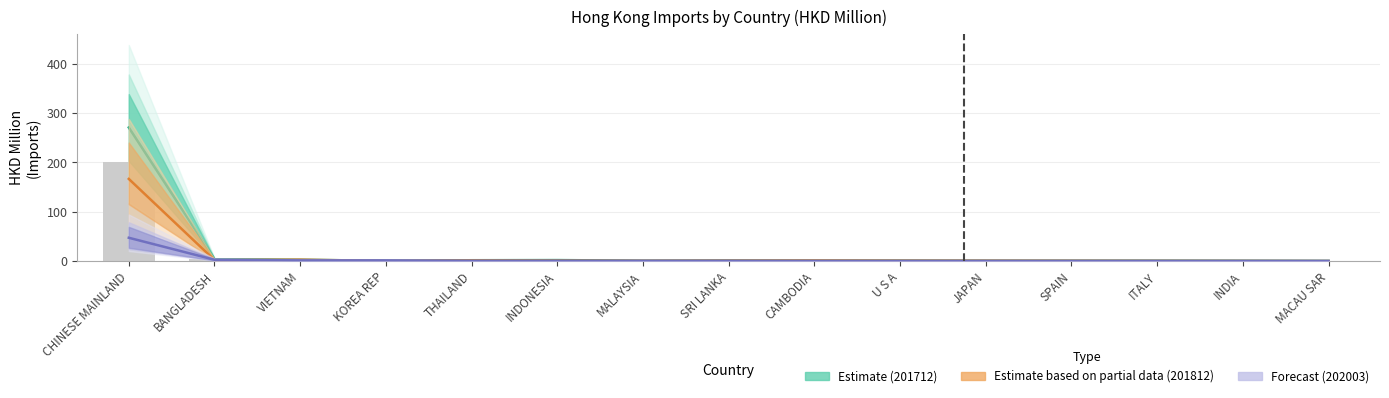

List the labels in order of Forecast (202003) value, largest first.

CHINESE MAINLAND, BANGLADESH, VIETNAM, KOREA REP, THAILAND, INDONESIA, MALAYSIA, SRI LANKA, CAMBODIA, U S A, JAPAN, SPAIN, ITALY, INDIA, MACAU SAR